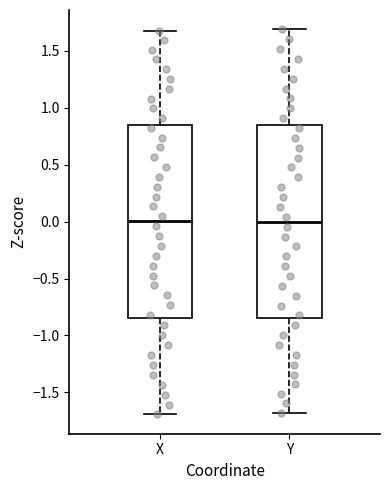

Reading left to right, read every box against the y-axis: the position of its median line, the range the box covers, and the ends of its whiskers. The values are not printed on the chart, so give them approximately, as read against the axis.

X: median 0.00, box -0.85 to 0.85, whiskers -1.70 to 1.70
Y: median 0.00, box -0.85 to 0.85, whiskers -1.70 to 1.70